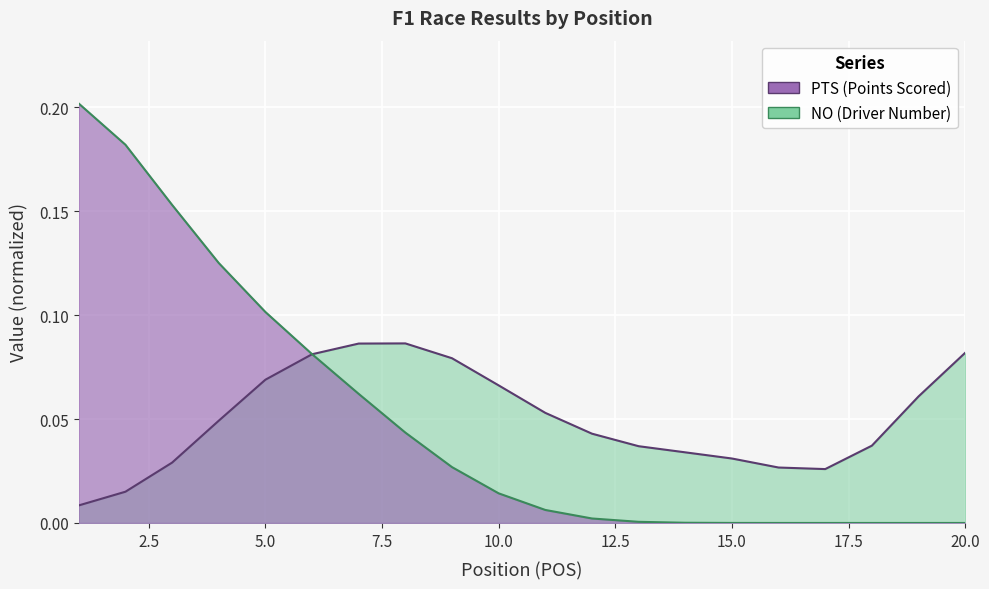

How many data points are above 0?

16